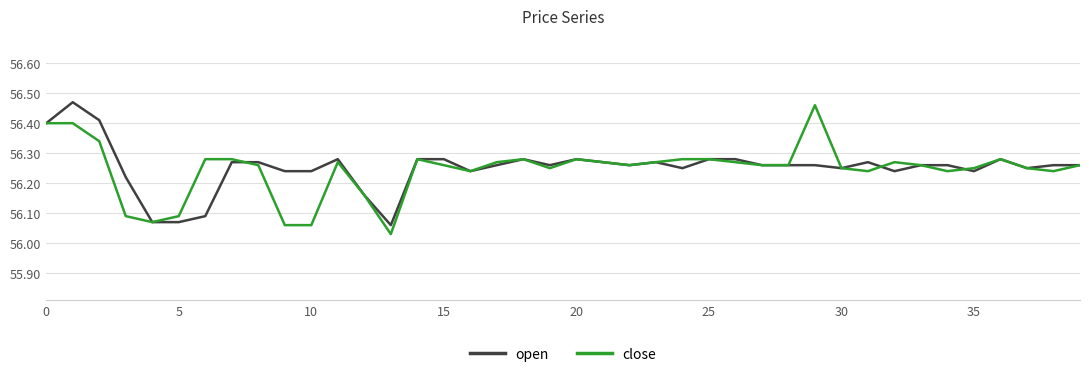

In close, how many points are lower than both neighbors (excluding endpoints)?

8